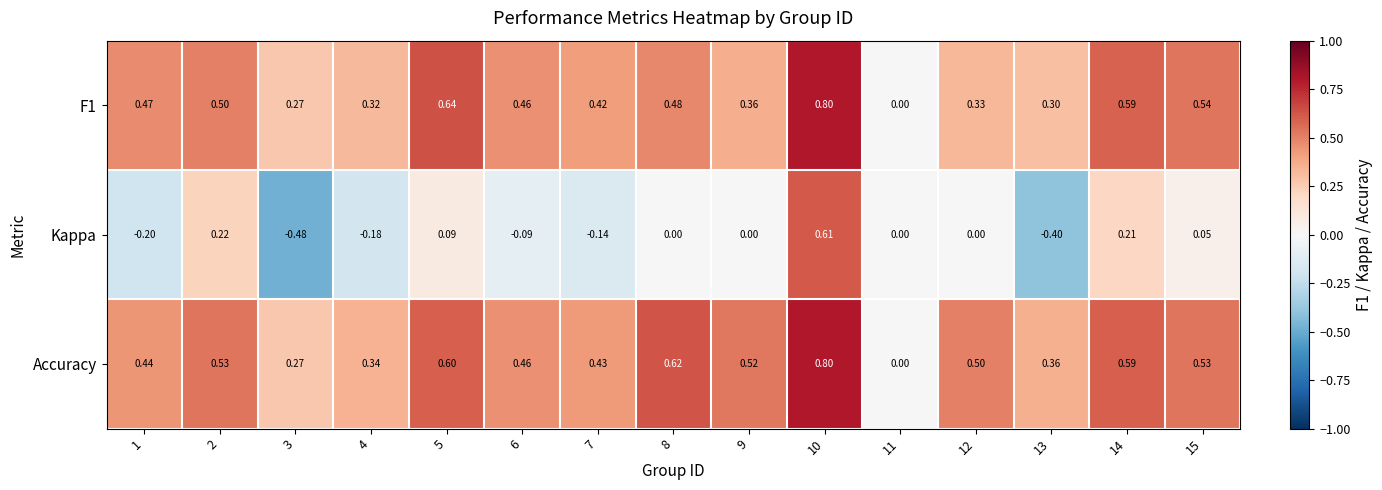

At 8, list the series in order from largest to smallest.

Accuracy, F1, Kappa